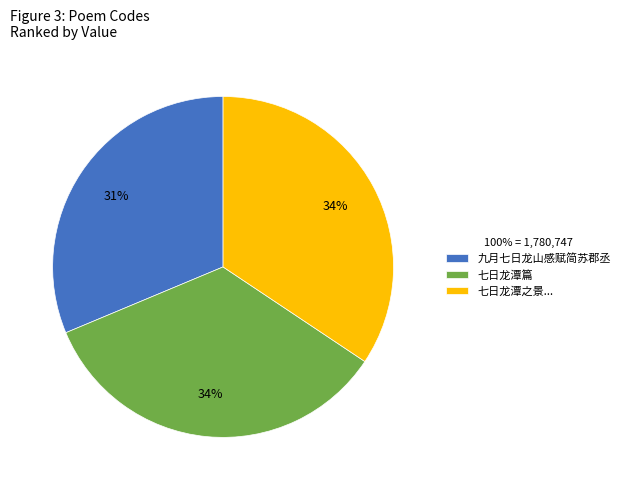

To the nearest percent, what percentage of the pie is 七日龙潭篇?

34%